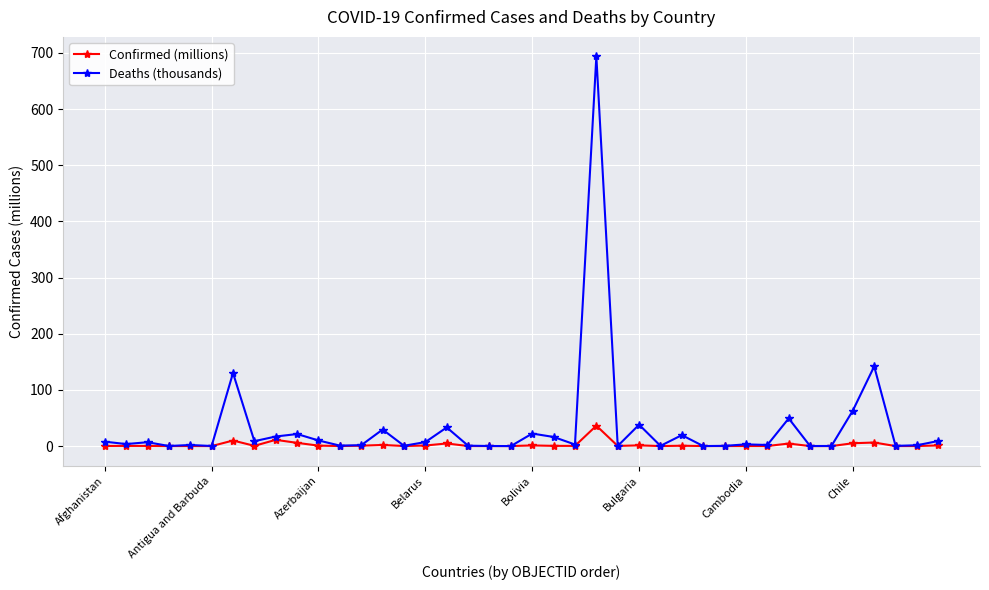

True or false: Confirmed (millions) has more than 1 points higher than both neighbors.

True